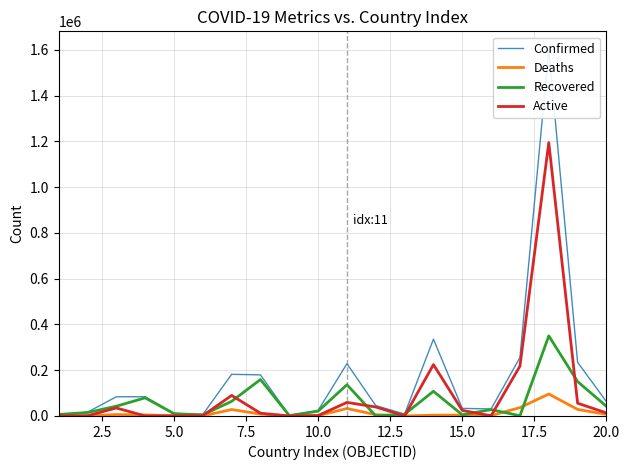

What is the maximum value for Active?

1194984